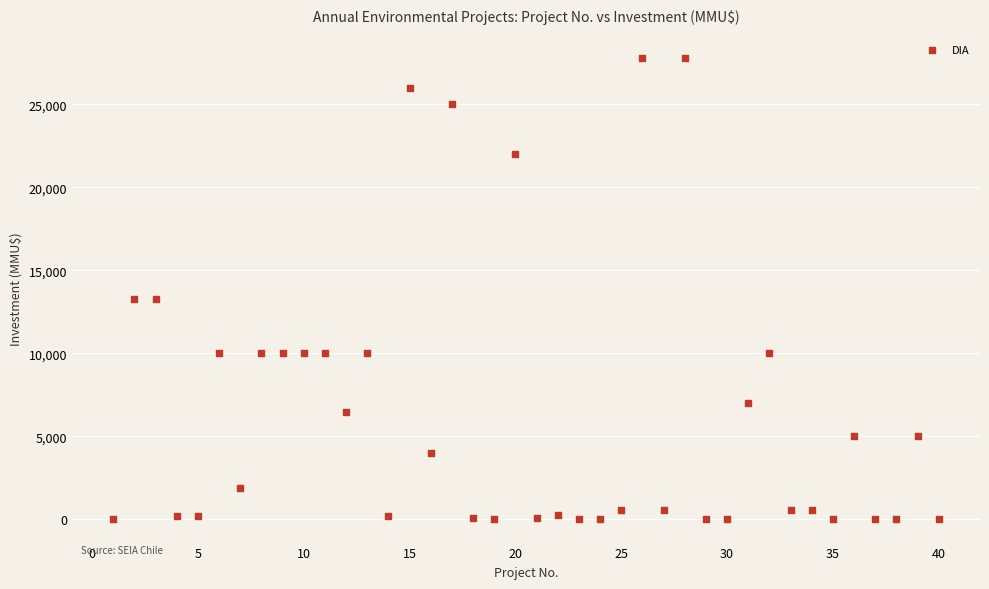

What is the range of Y values (max minus min)?

27800